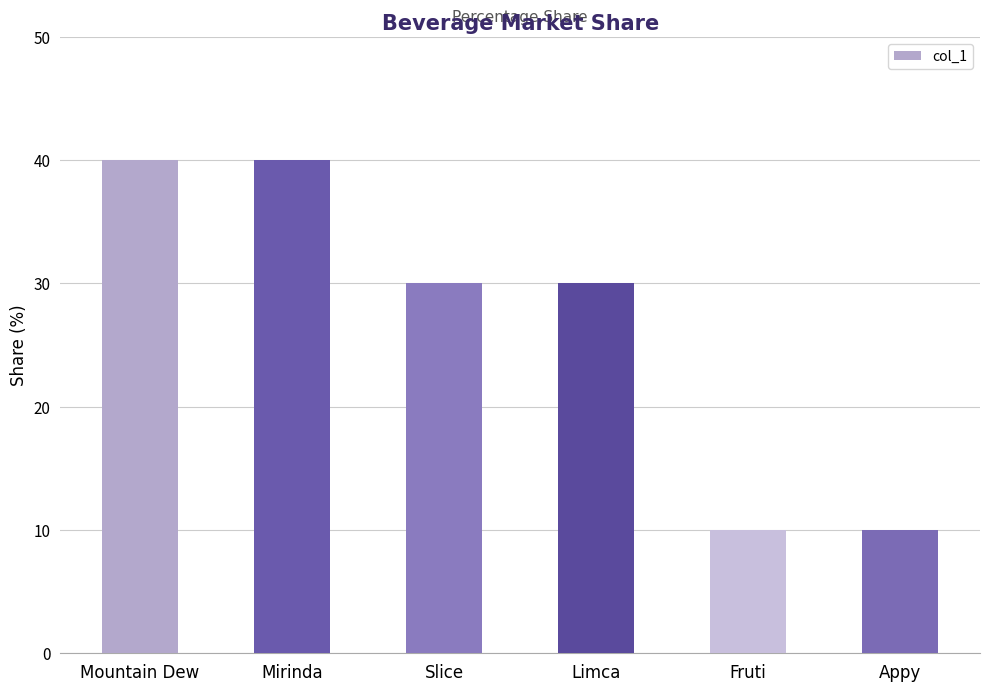

What is the label of the 2nd bar from the right?

Fruti